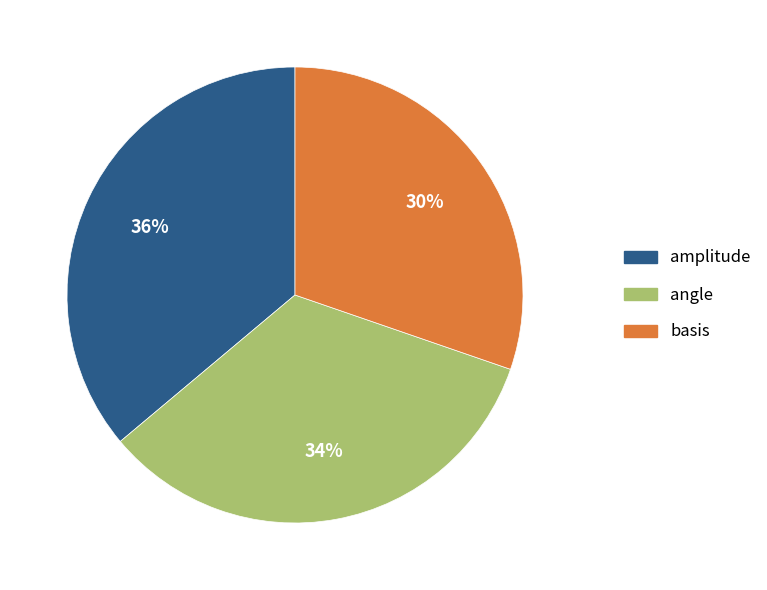

Do angle and amplitude together represent more than half of the pie?

Yes